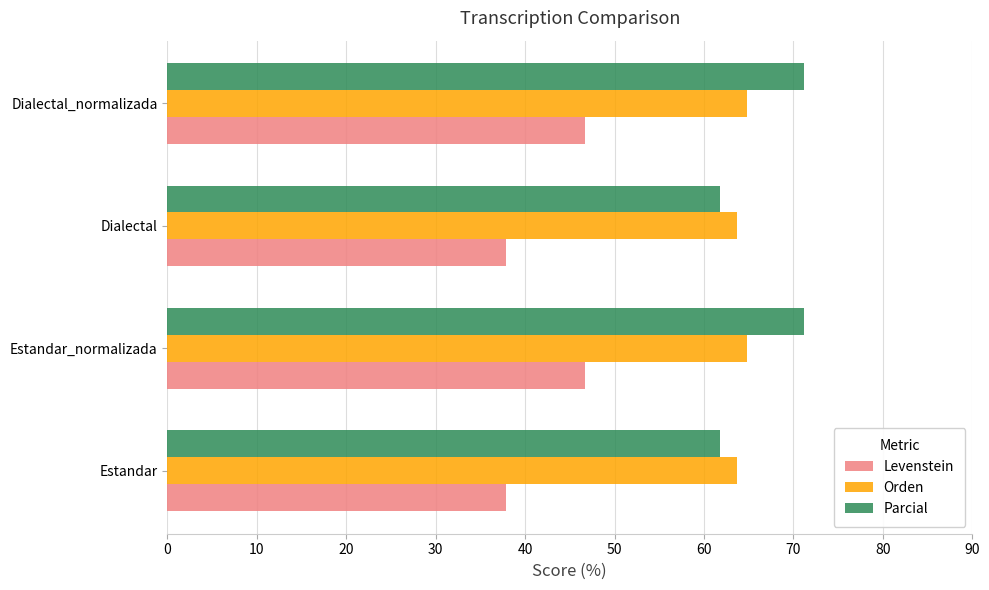

Which series has the largest range (max minus min)?

Parcial